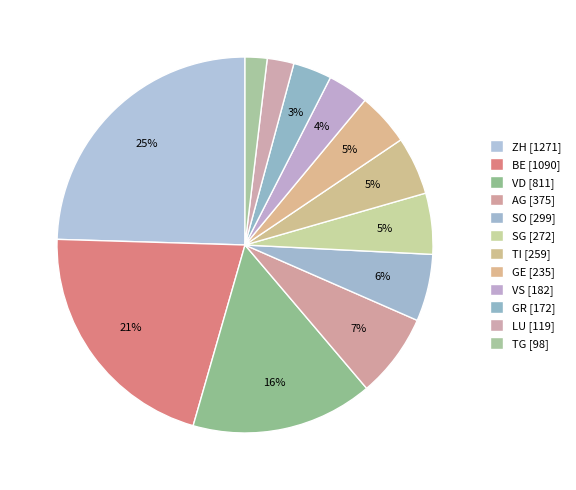

Count the number of slices in the pie.

12